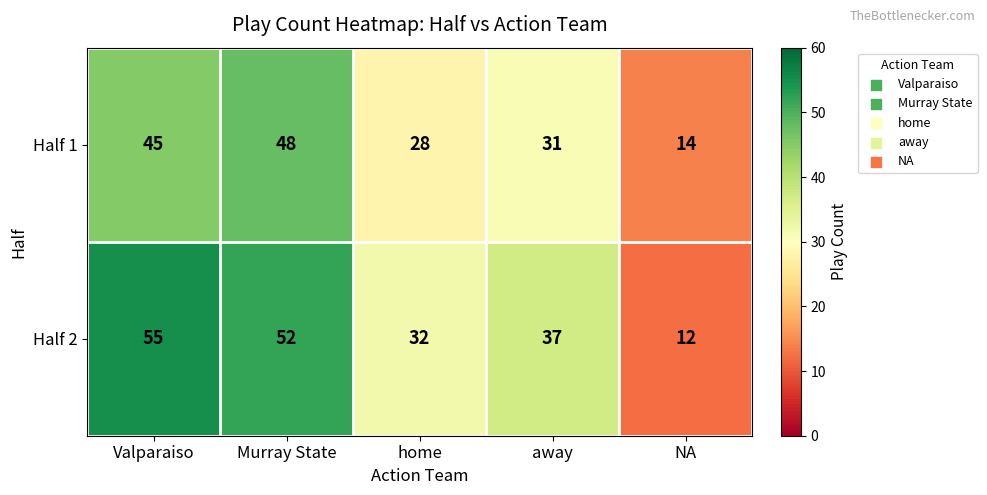

Which series has the largest total across all categories?

Half 2